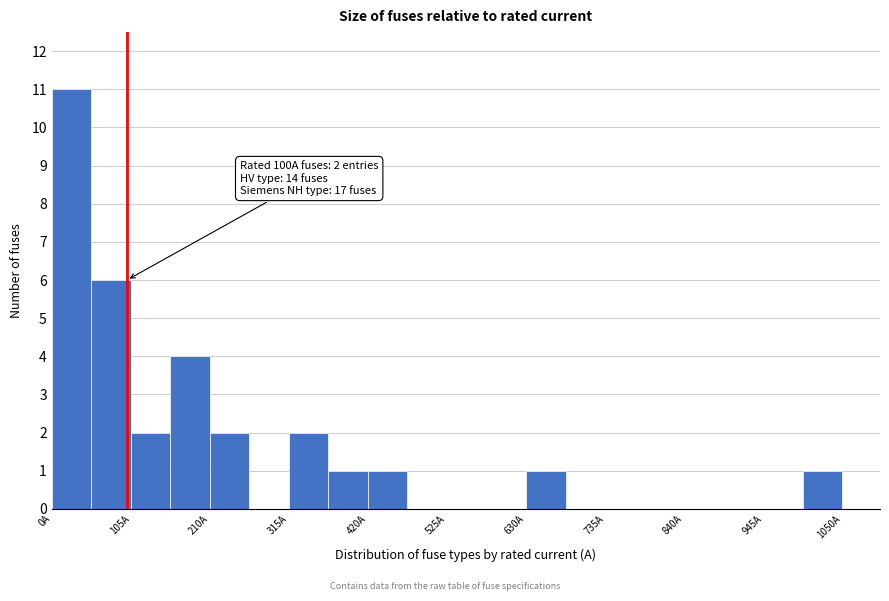

Read against the x-axis, roughly where is the centre of the tallest bar?

20